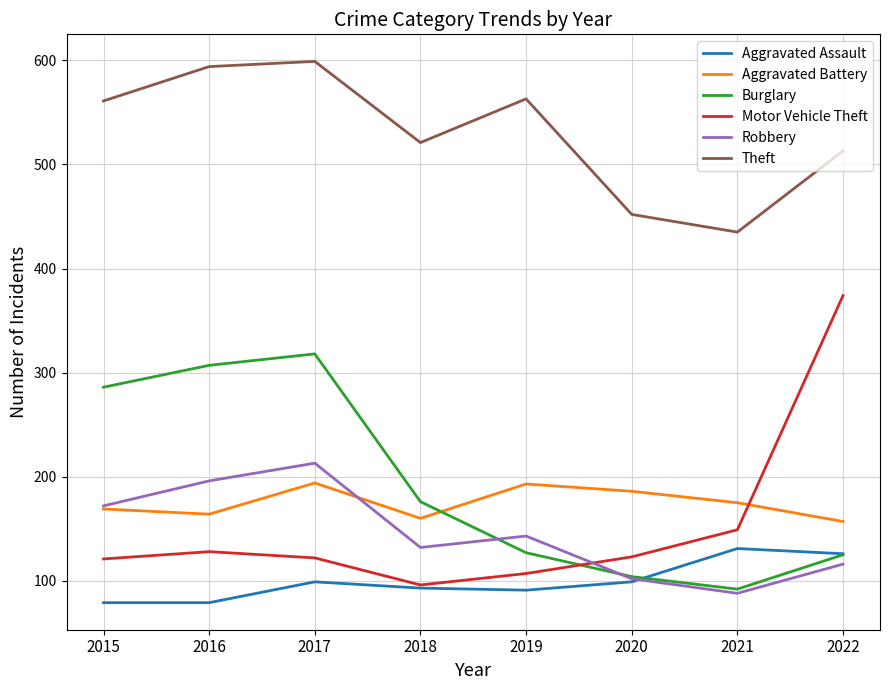

At how many categories does at least one series exceed 97?

8